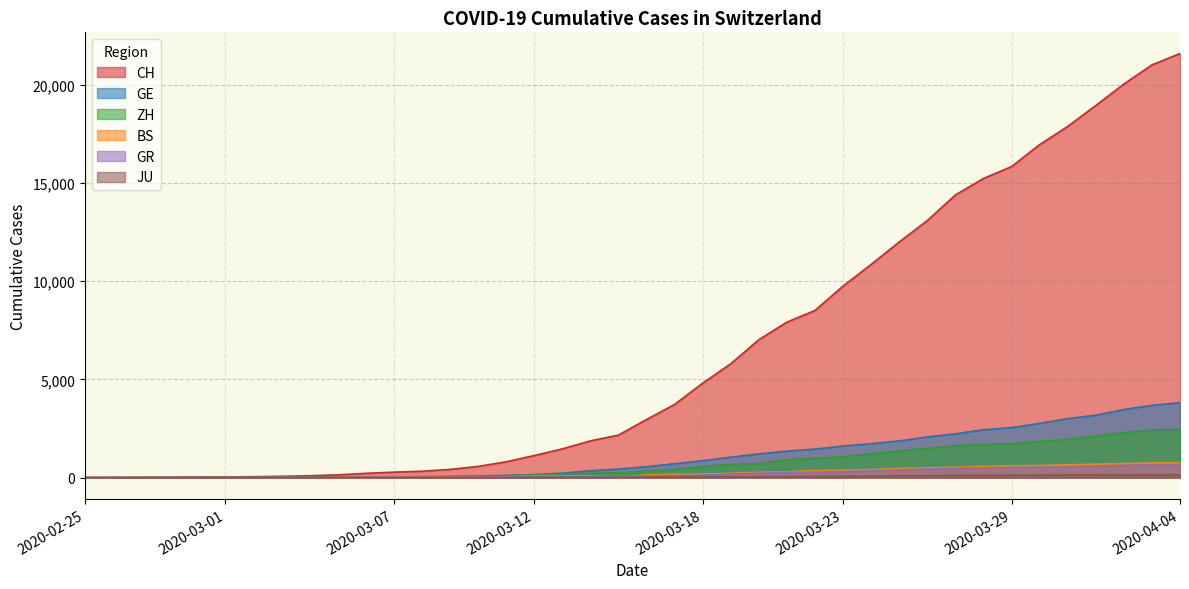

How many times do BS and GR cross each other?

3